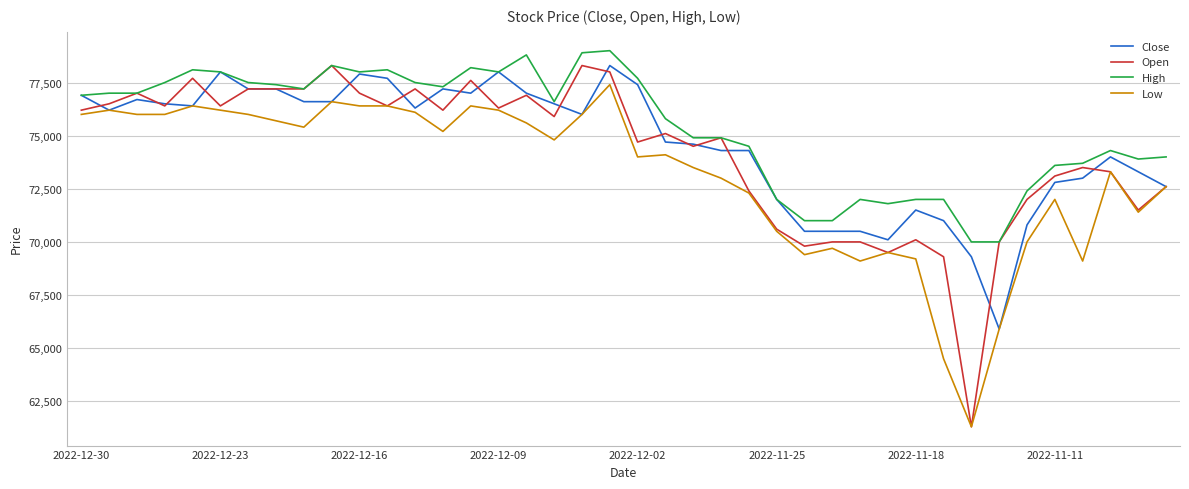

What is the minimum value for Low?

61300